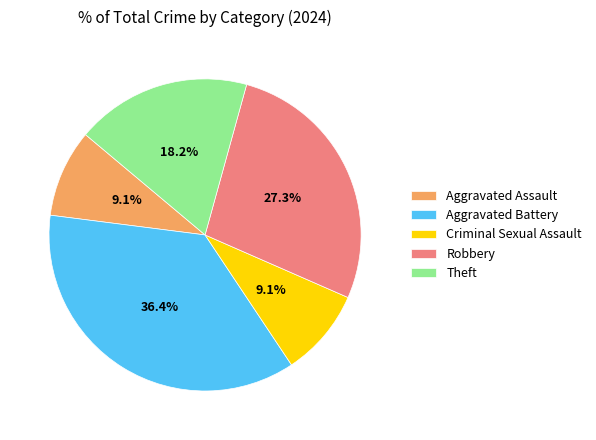

To the nearest percent, what percentage of the pie is Aggravated Battery?

36%